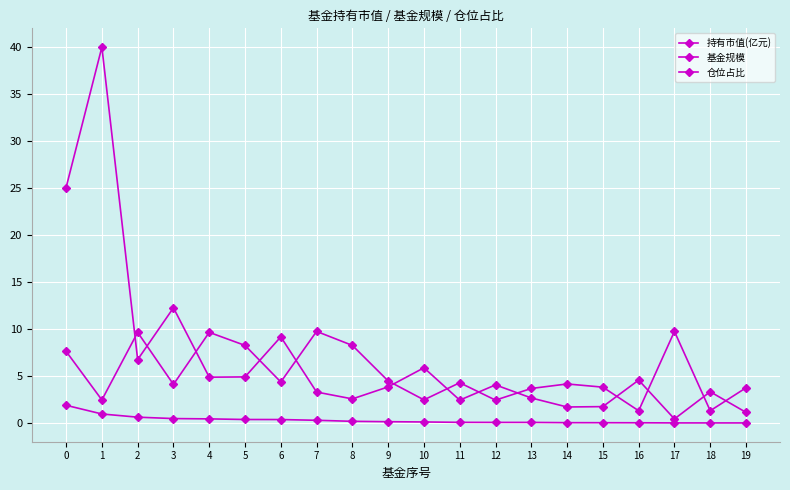

How many lines are shown in the chart?

3